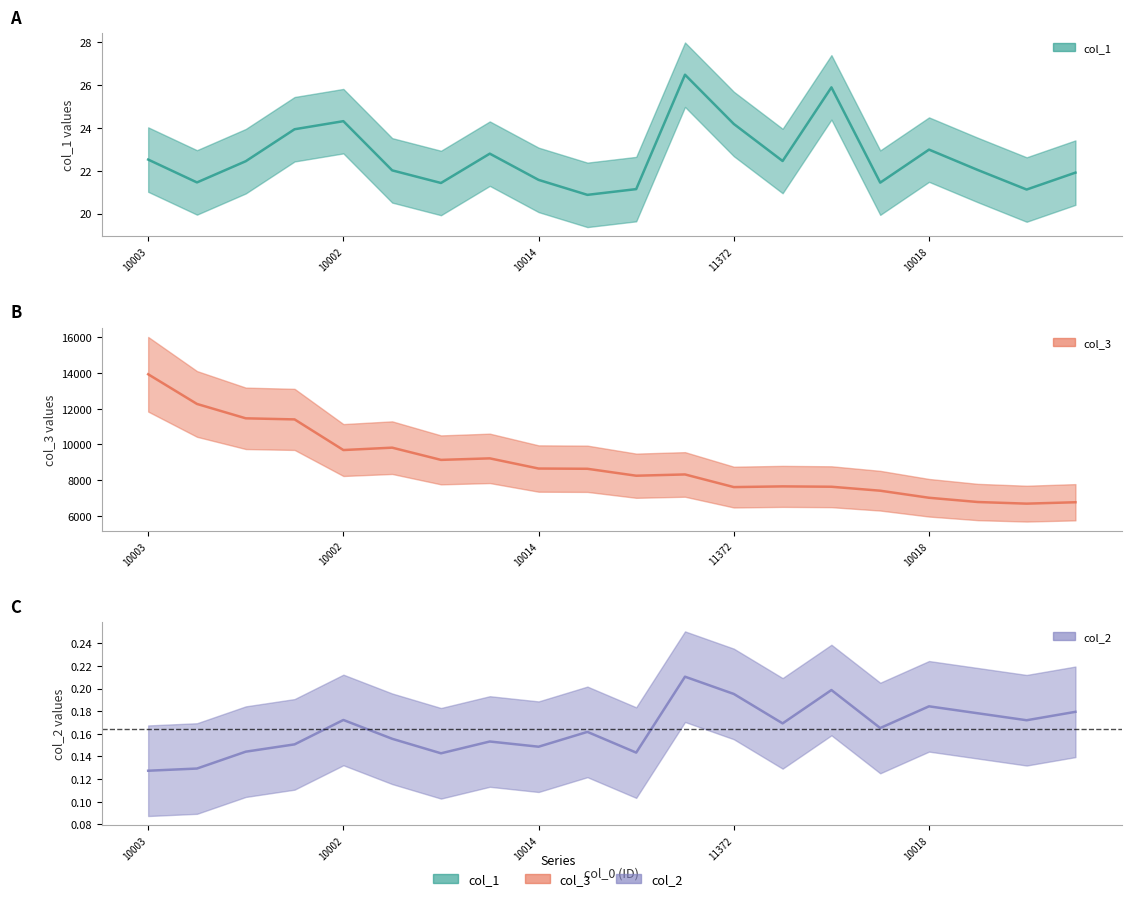

What is the sum of all col_1 values?

452.9